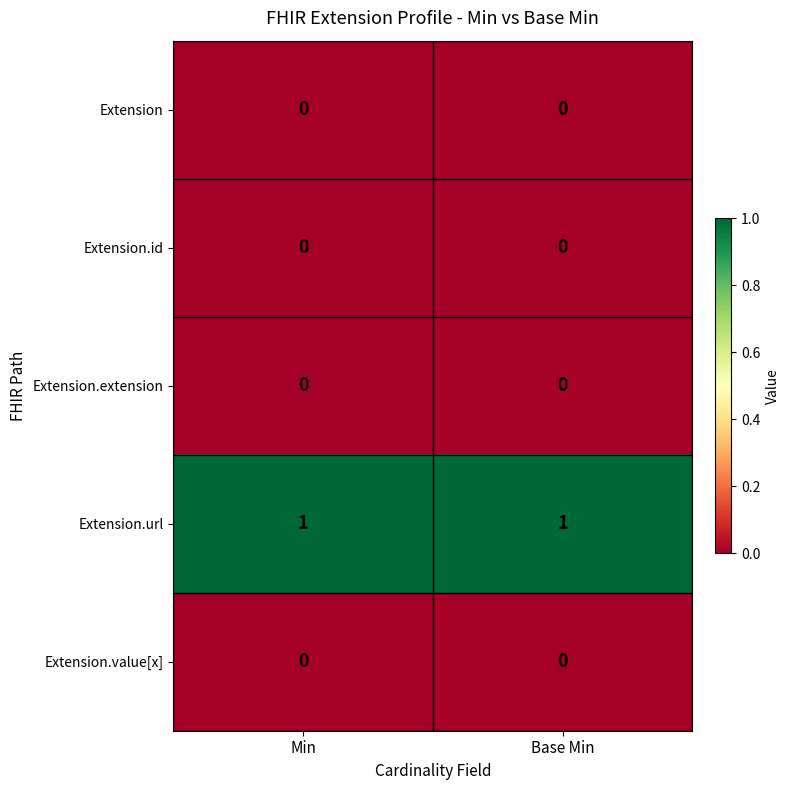

What is the spread (max minus min) of values at Base Min?

1